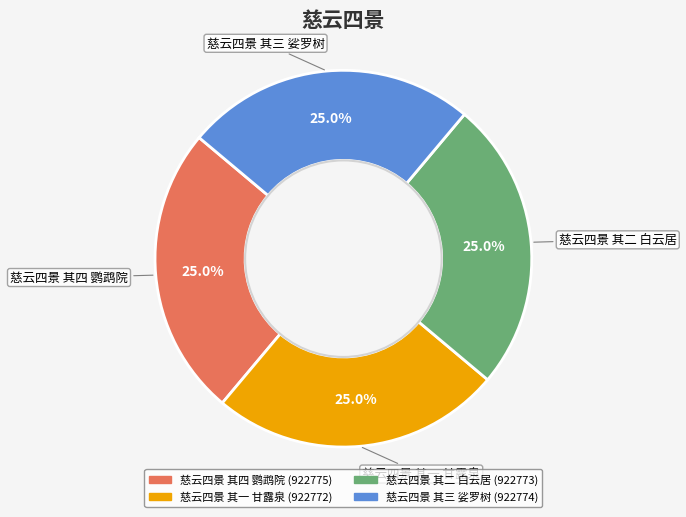

The 慈云四景 其二 白云居 slice represents 25% of the pie. True or false?

True